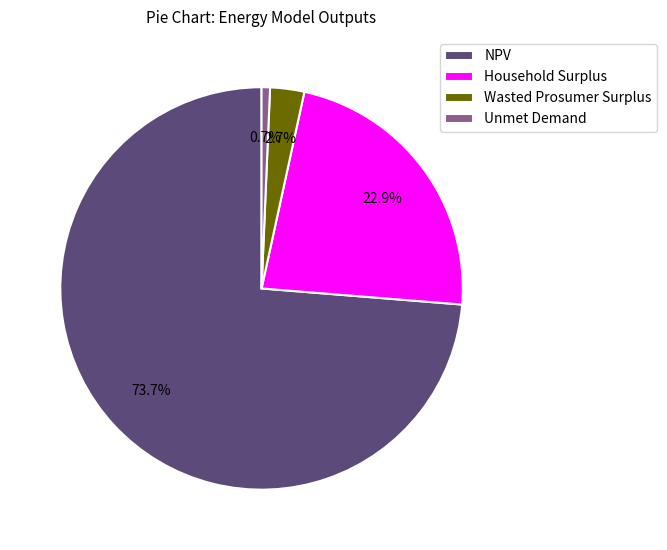

Is it true that Wasted Prosumer Surplus is 3% of the pie?

True